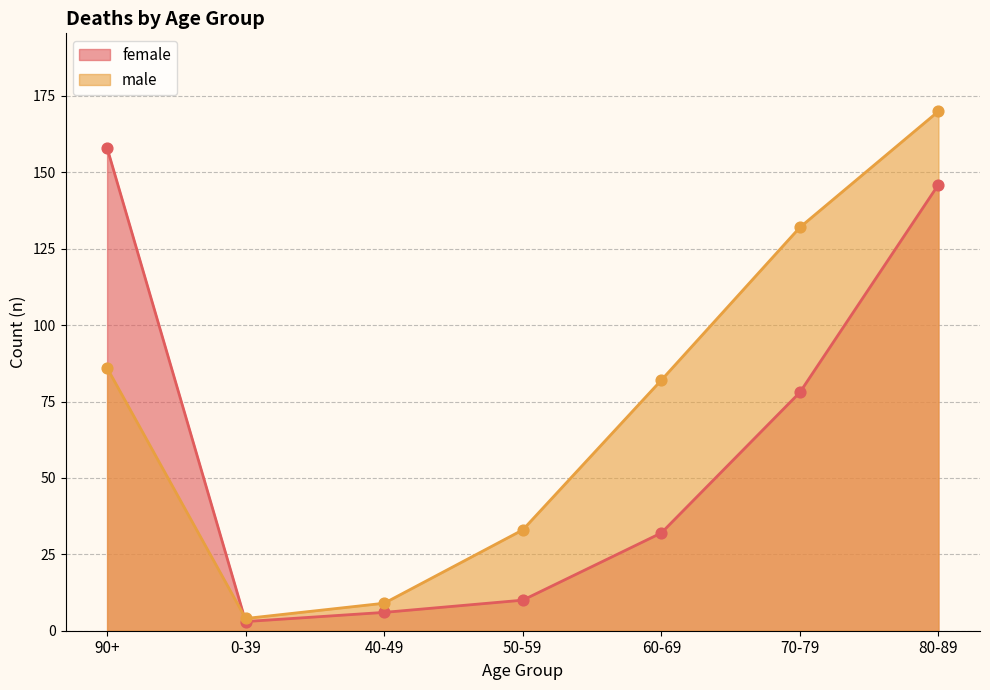

What is the total value across all series at 0-39?

7